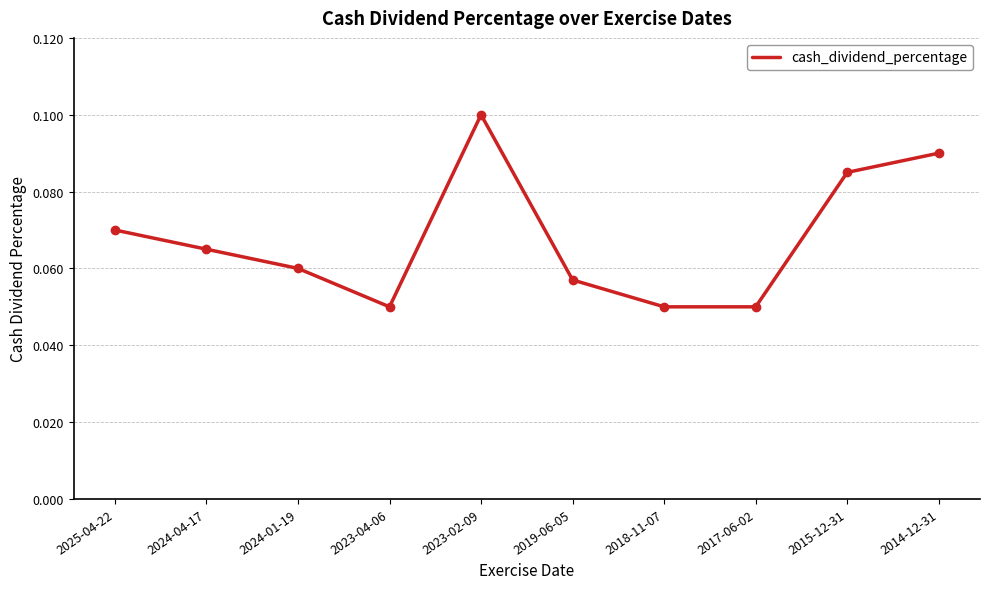

What position from the right is 2014-12-31?

1